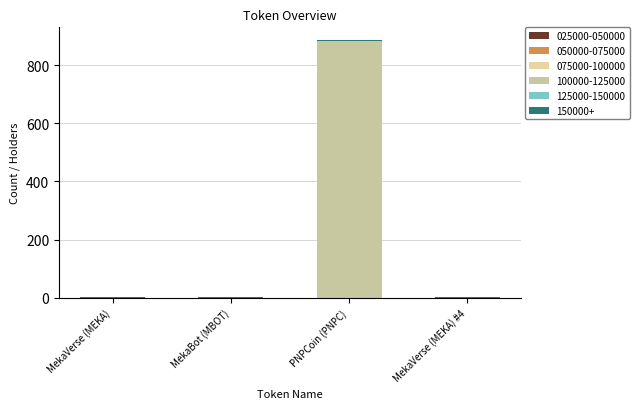

Does the chart contain stacked bars?

Yes